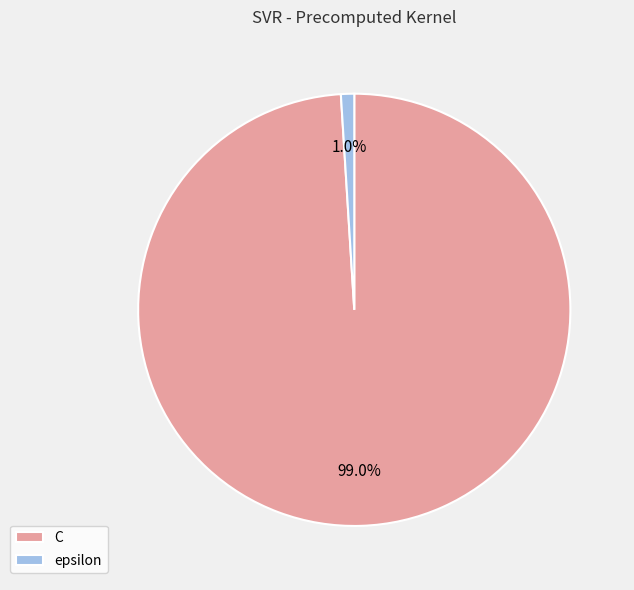

The C slice represents 99% of the pie. True or false?

True